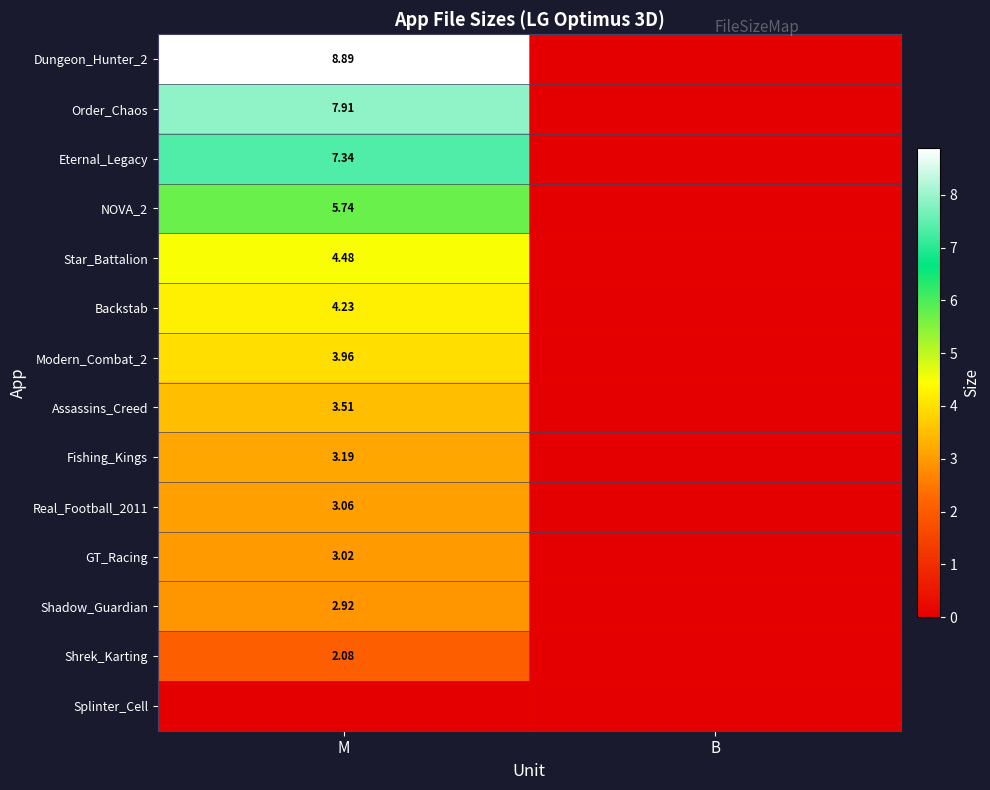

True or false: Eternal_Legacy has a value of 0.0 at B.

True